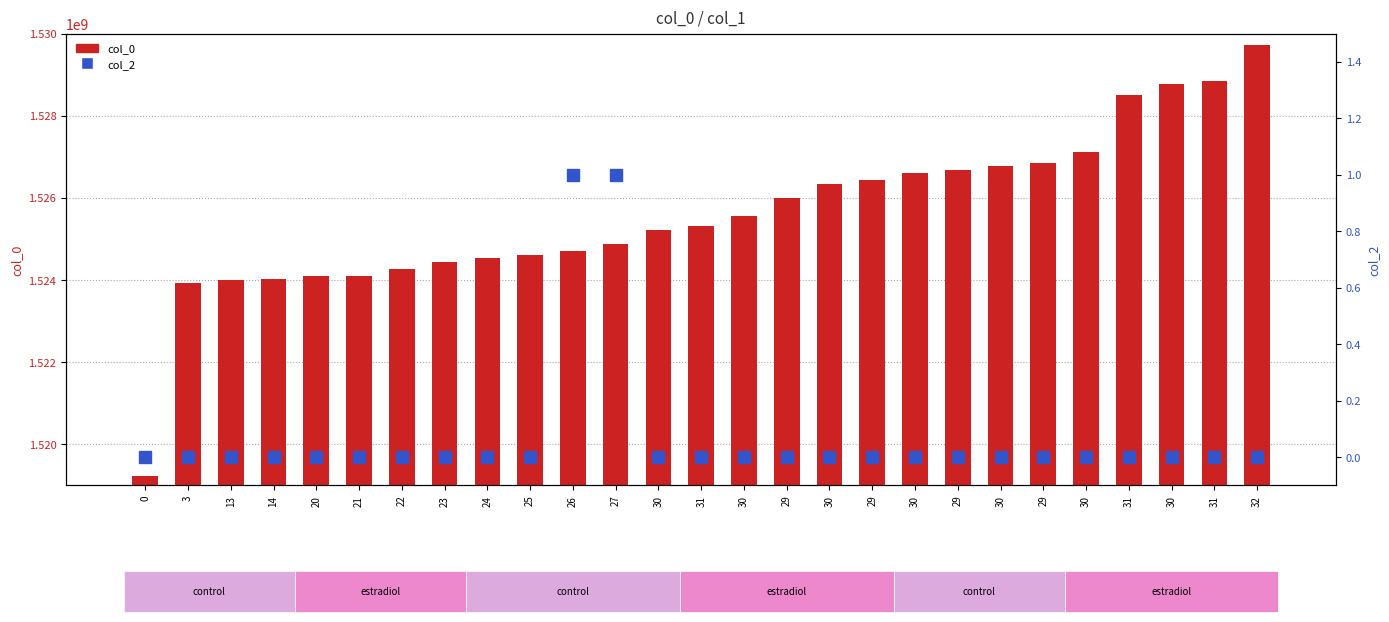

How many values in the col_0 series exceed 1525311692?

13